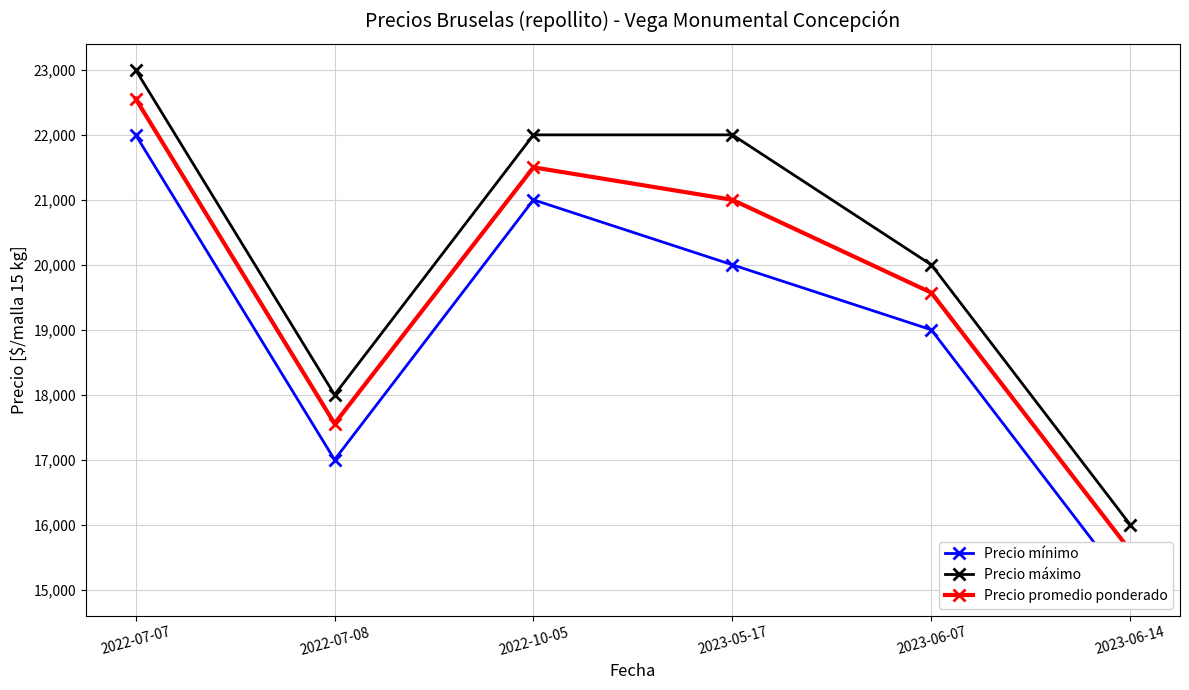

Is this an area chart (filled region under the line)?

No